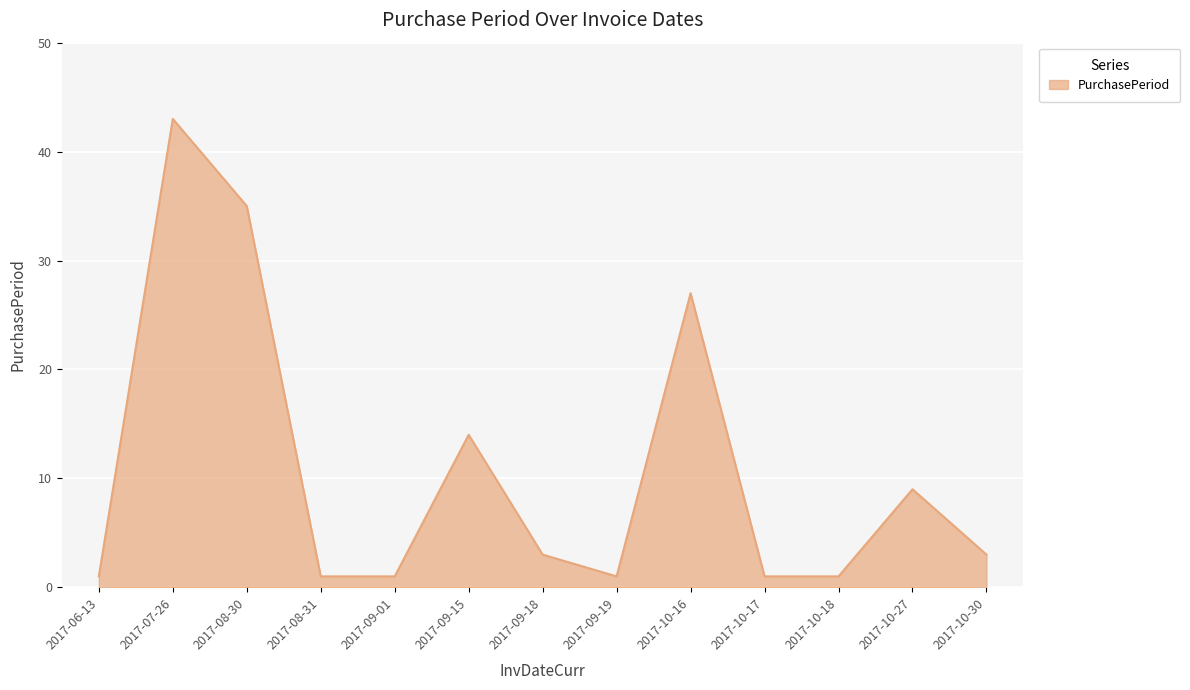

Reading left to right, list all the values displayed in this chart.

2017-06-13=1	2017-07-26=43	2017-08-30=35	2017-08-31=1	2017-09-01=1	2017-09-15=14	2017-09-18=3	2017-09-19=1	2017-10-16=27	2017-10-17=1	2017-10-18=1	2017-10-27=9	2017-10-30=3